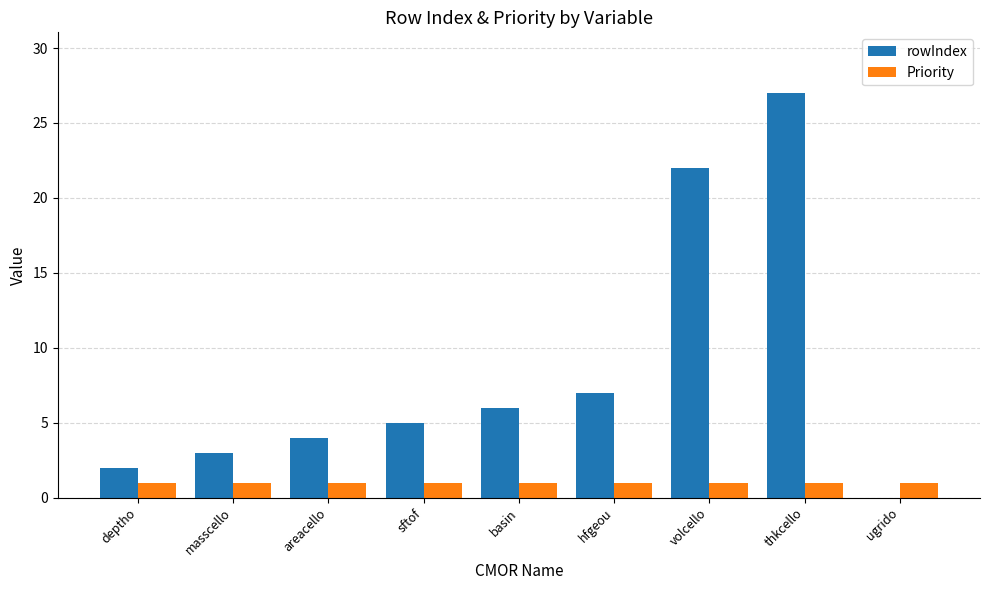

Are the bars horizontal?

No